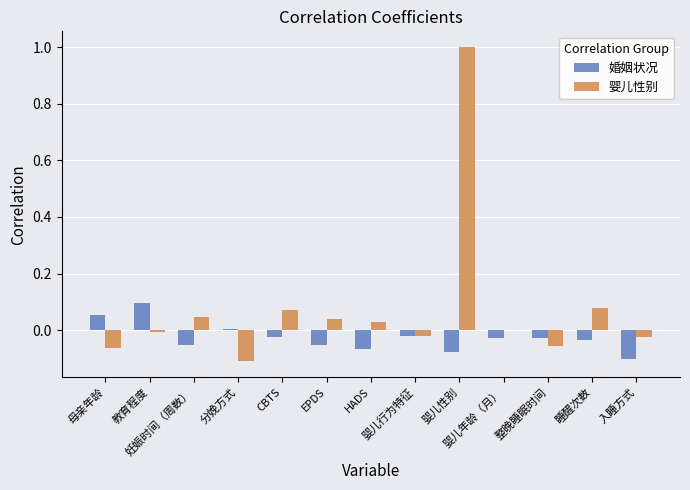

Reading left to right, list all the values displayed in this chart.

婚姻状况: 母亲年龄=0.1	教育程度=0.1	妊娠时间（周数）=-0.1	分娩方式=0.0	CBTS=-0.0	EPDS=-0.1	HADS=-0.1	婴儿行为特征=-0.0	婴儿性别=-0.1	婴儿年龄（月）=-0.0	整晚睡眠时间=-0.0	睡醒次数=-0.0	入睡方式=-0.1
婴儿性别: 母亲年龄=-0.1	教育程度=-0.0	妊娠时间（周数）=0.0	分娩方式=-0.1	CBTS=0.1	EPDS=0.0	HADS=0.0	婴儿行为特征=-0.0	婴儿性别=1.0	婴儿年龄（月）=0.0	整晚睡眠时间=-0.1	睡醒次数=0.1	入睡方式=-0.0